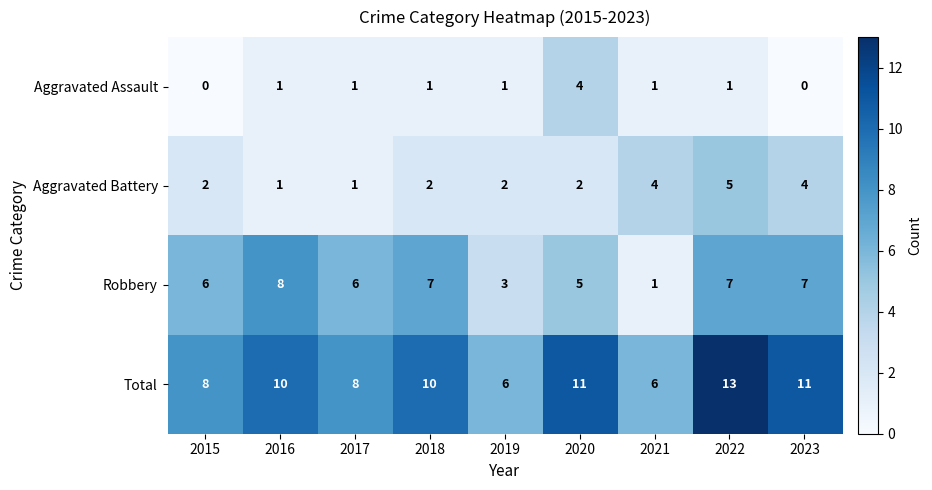

Between 2018 and 2023, which series saw the biggest shift?

Aggravated Battery